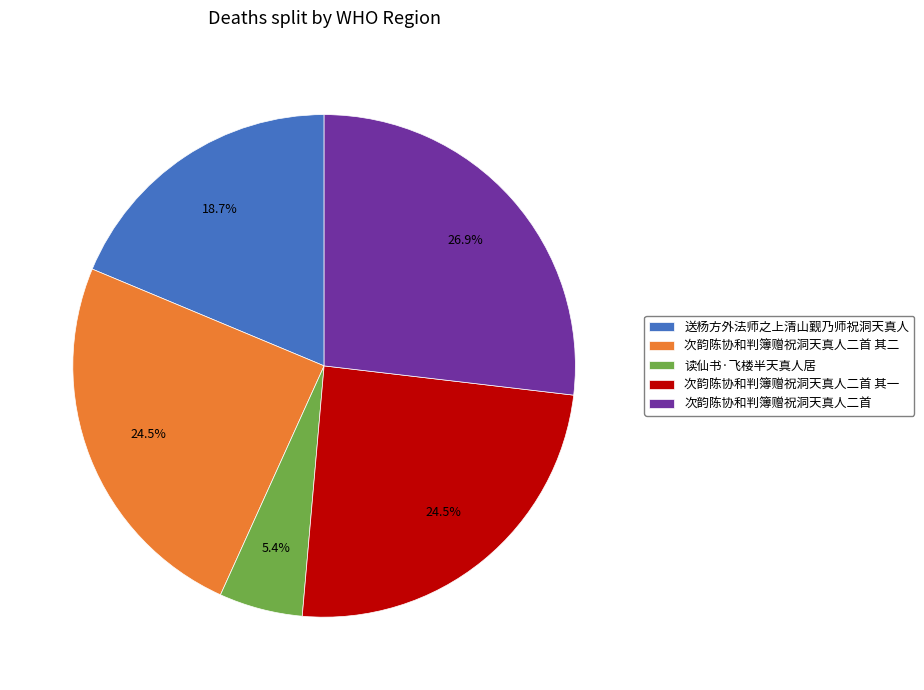

Which category has the biggest portion of the pie?

次韵陈协和判簿赠祝洞天真人二首